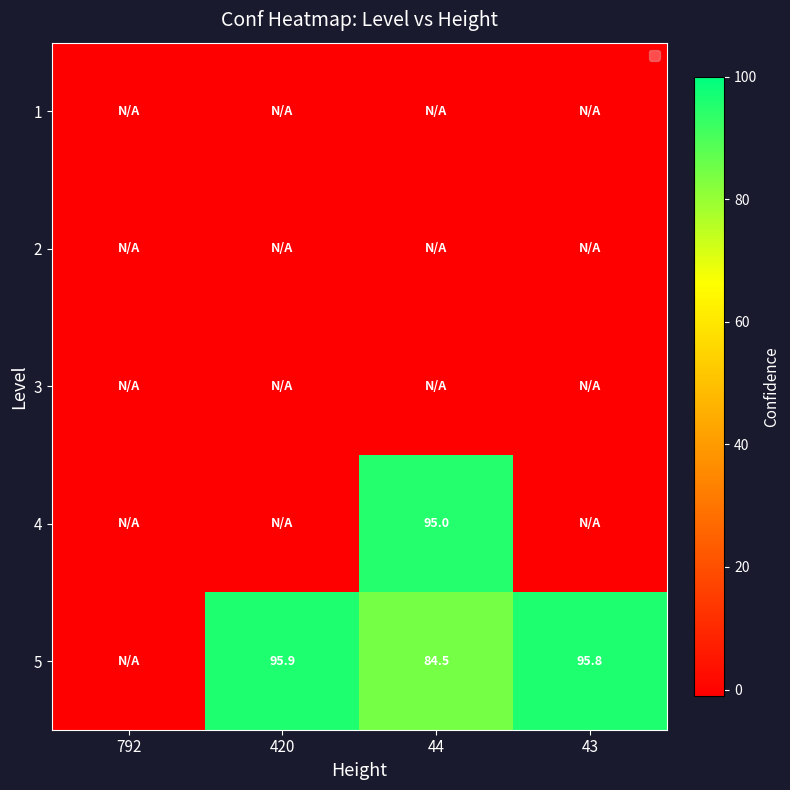

How many data points does each series have?

4